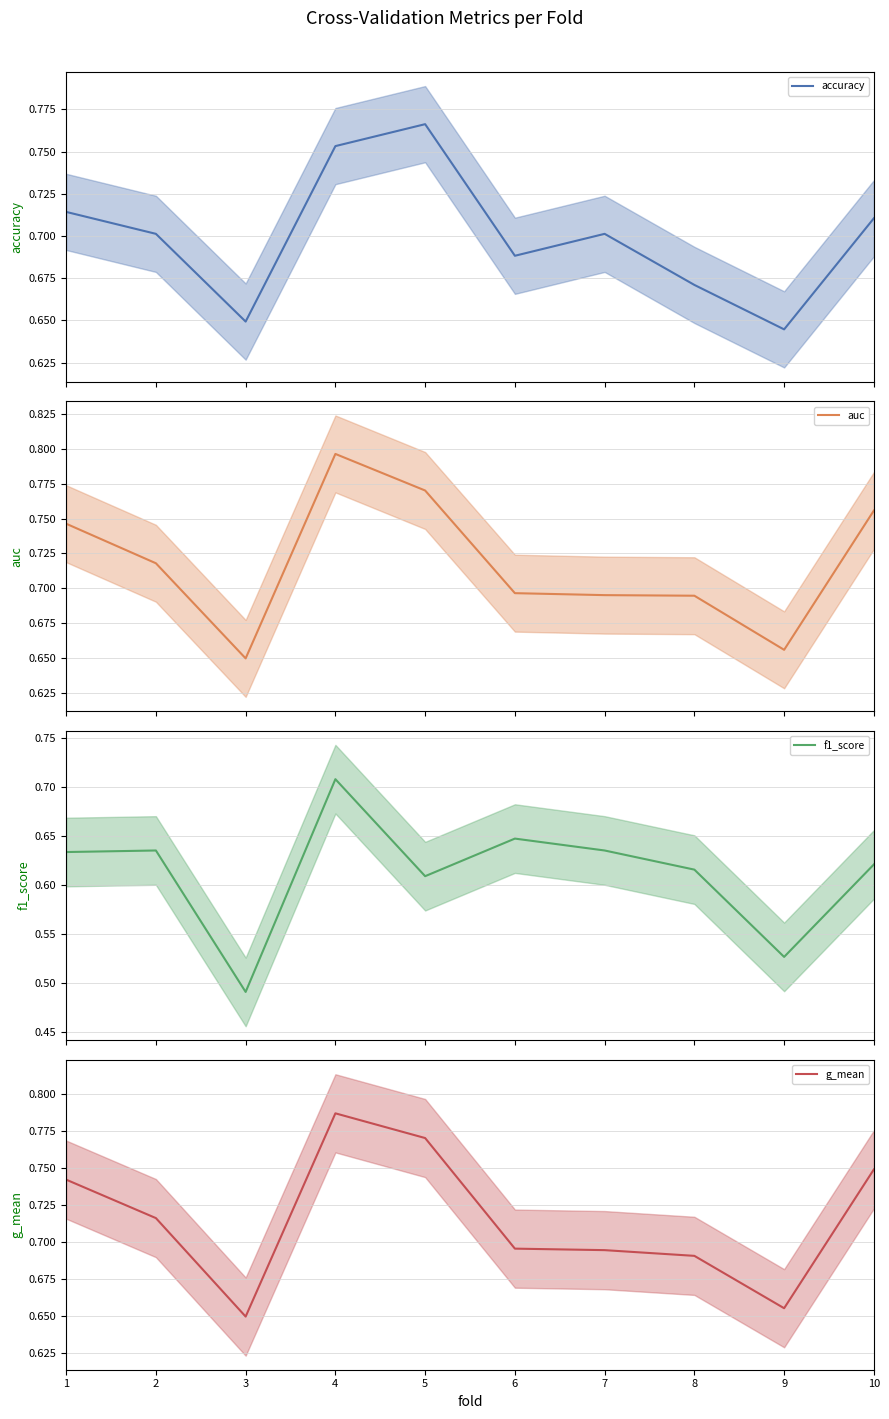

Rank the series at 1 from lowest to highest value.

f1_score, accuracy, g_mean, auc